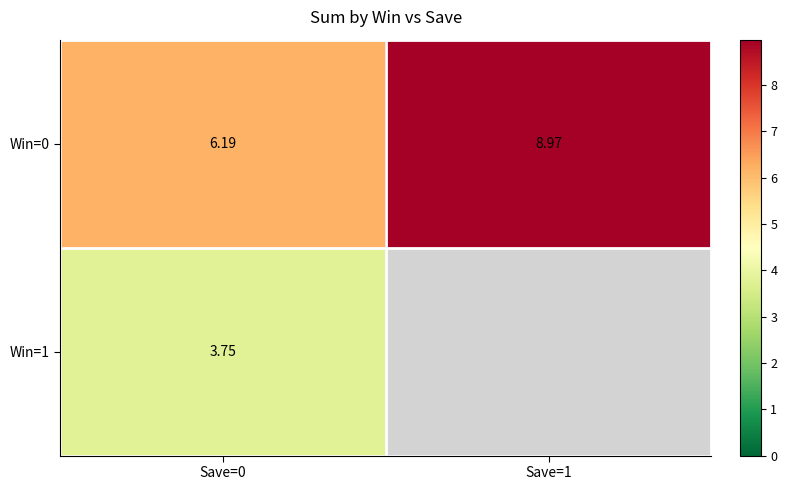

How many values in the Win=0 series are below 8?

1